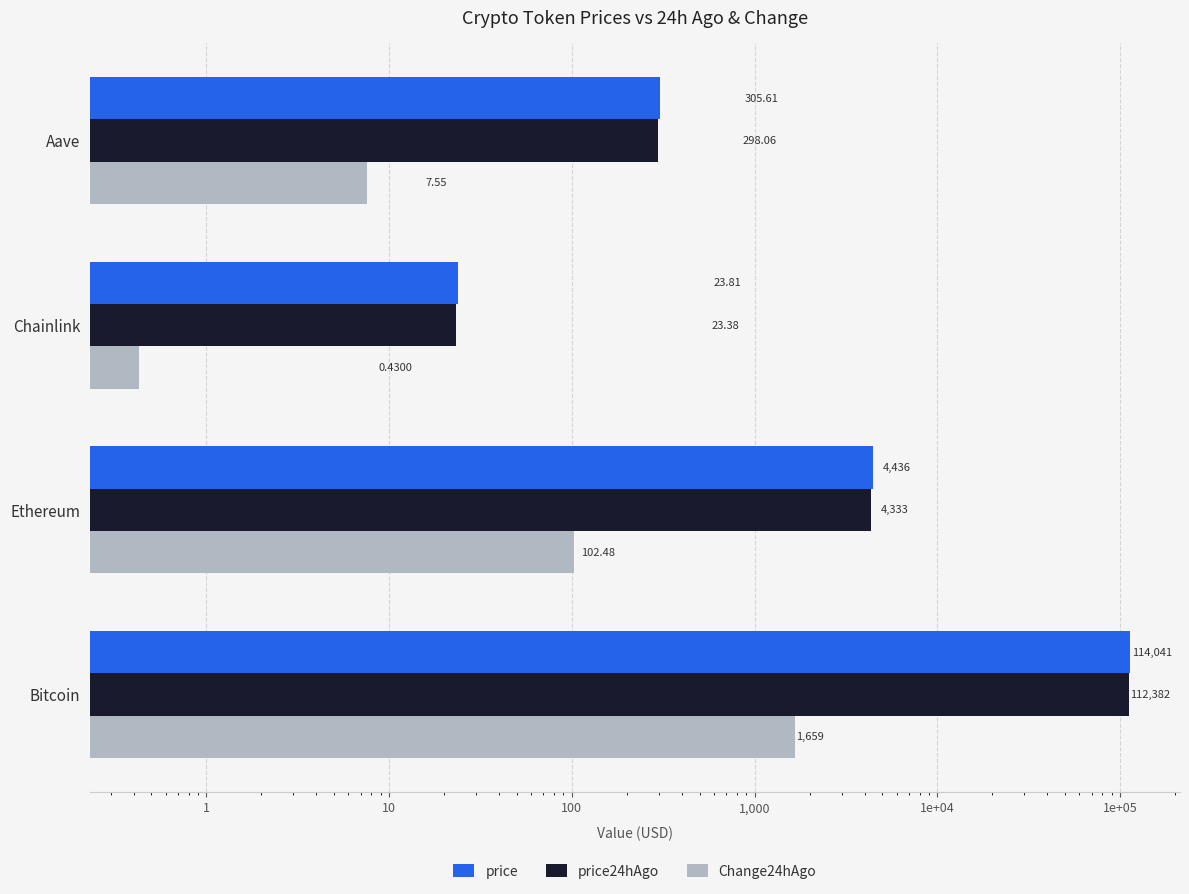

What is the maximum value shown in the chart?

114041.0